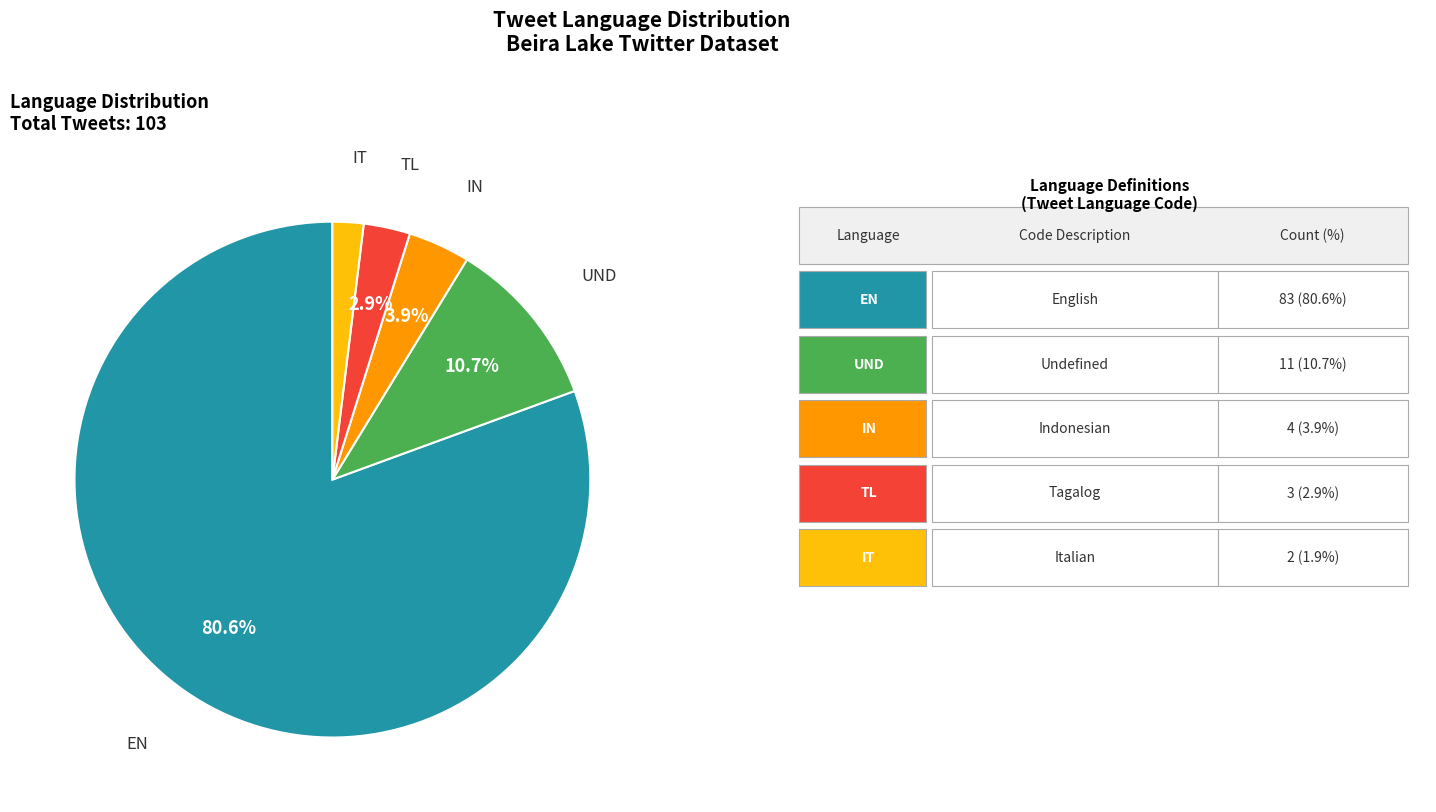

Does any single category account for the majority?

Yes